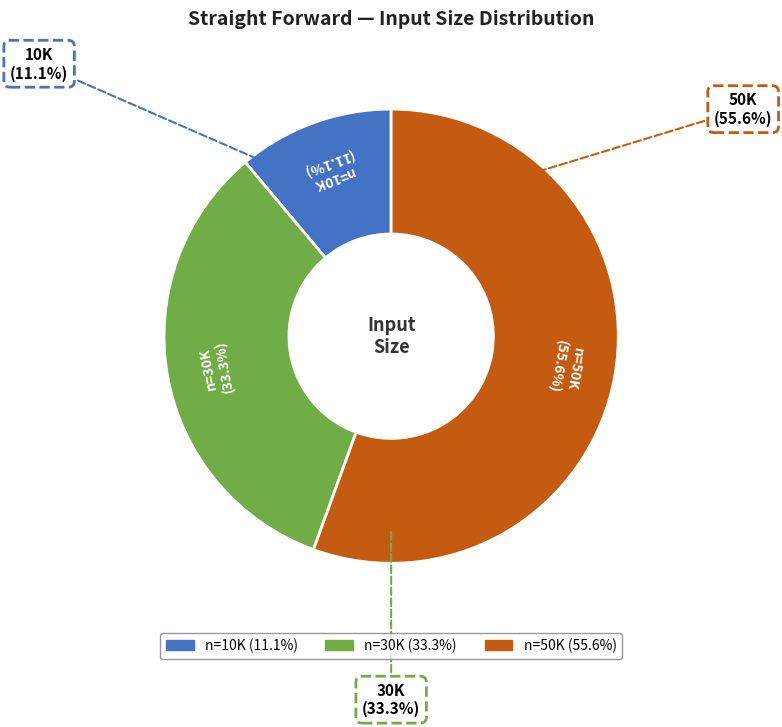

True or false: 50K accounts for 43% of the total.

False